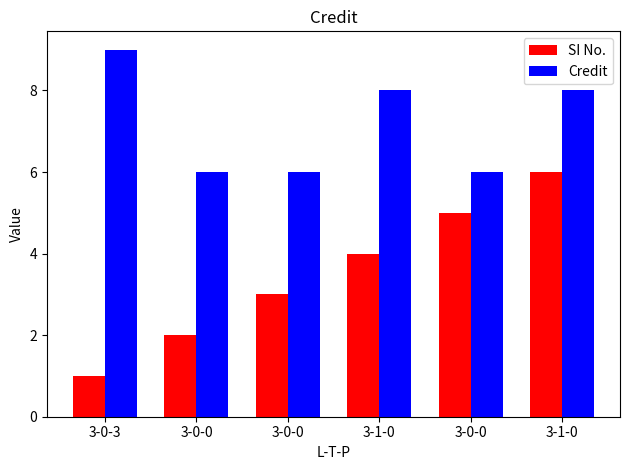

Reading left to right, transcribe all the data shown in this chart.

SI No.: 1	2	3	4	5	6
Credit: 9	6	6	8	6	8